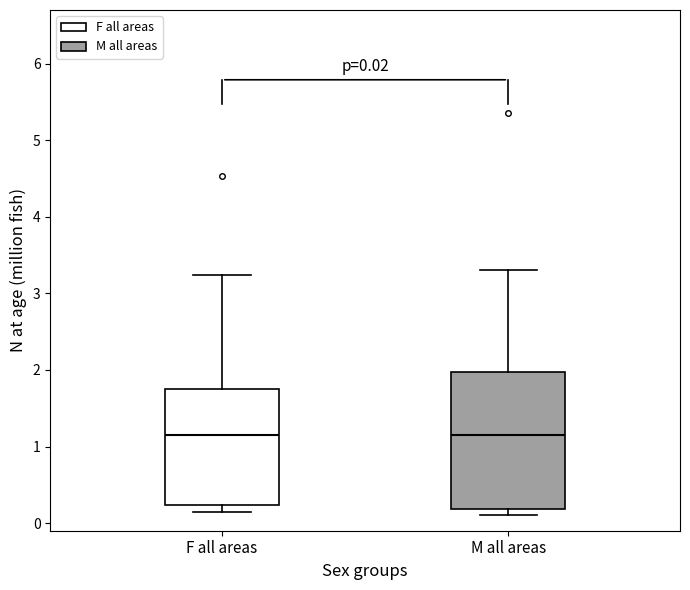

Comparing the boxes themselves (not the whiskers), which one is the tallest?

M all areas